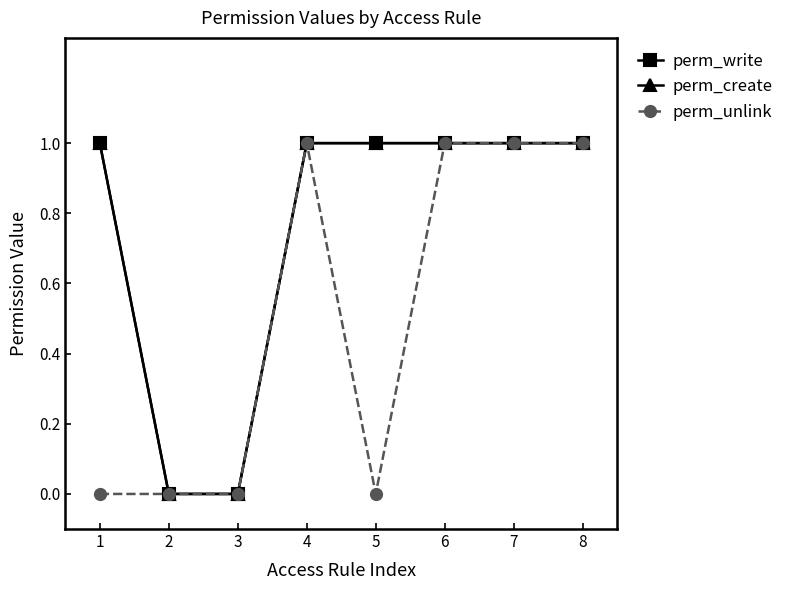

The perm_create series shows 1 at 5. True or false?

True